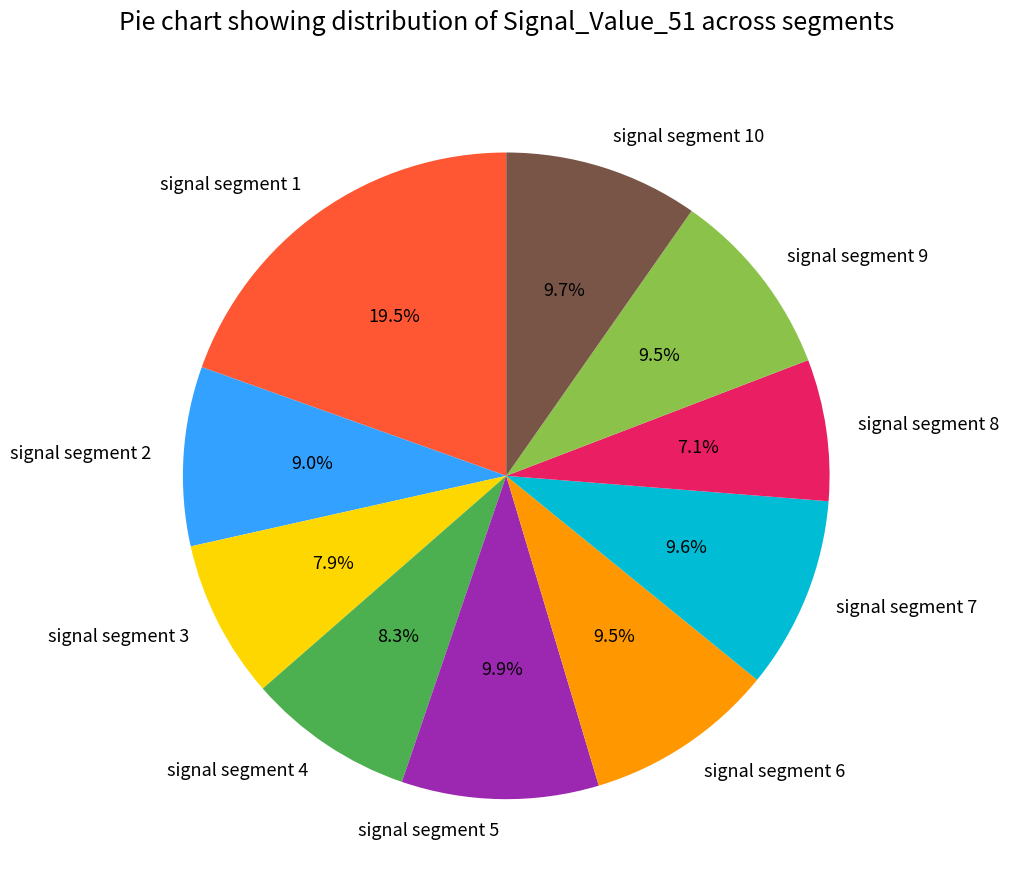

What portion of the pie excludes signal segment 3?

92.1%